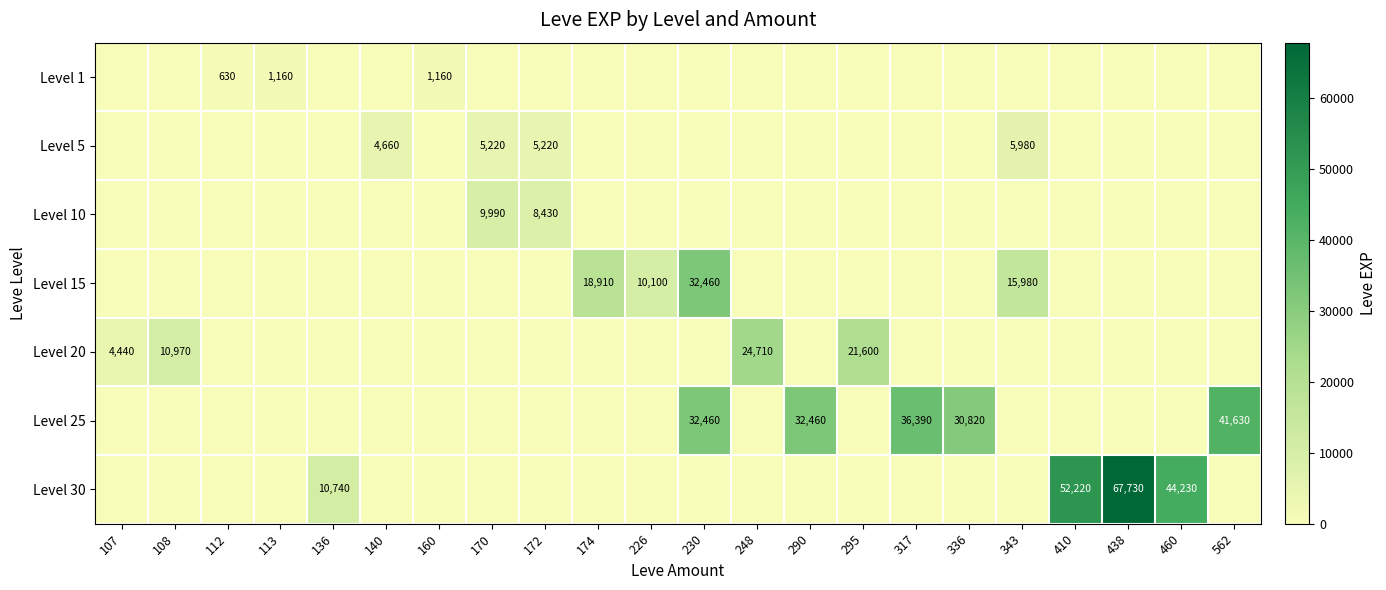

What is the spread (max minus min) of values at 226?

10100